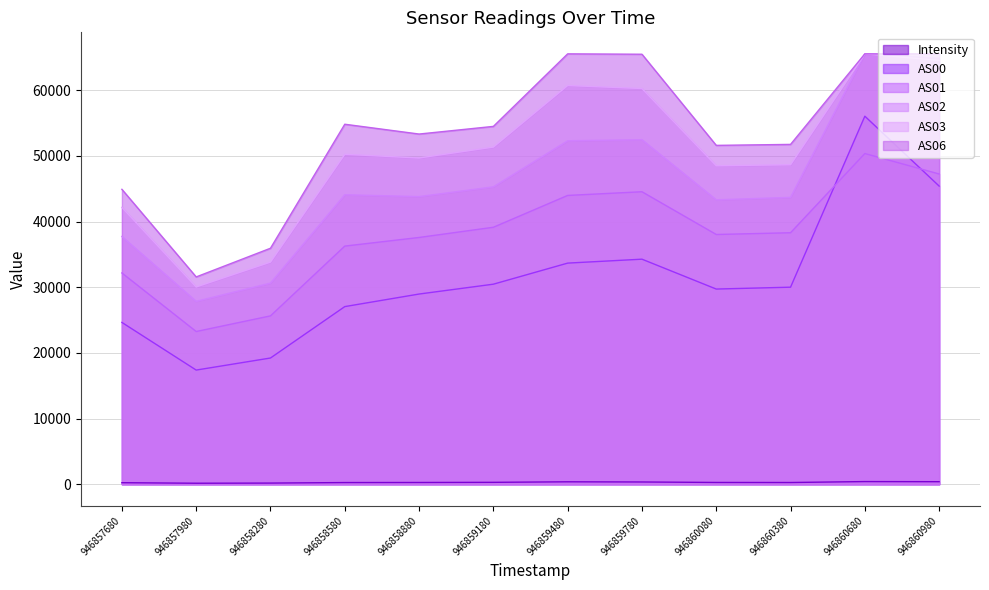

True or false: AS03 and AS06 cross at least once.

False